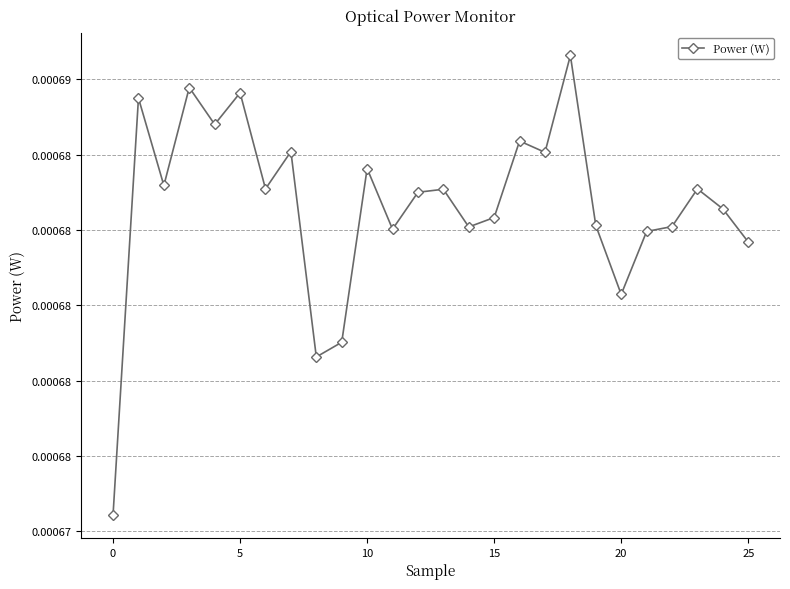

True or false: there are more than 2 points higher than both neighbors.

True